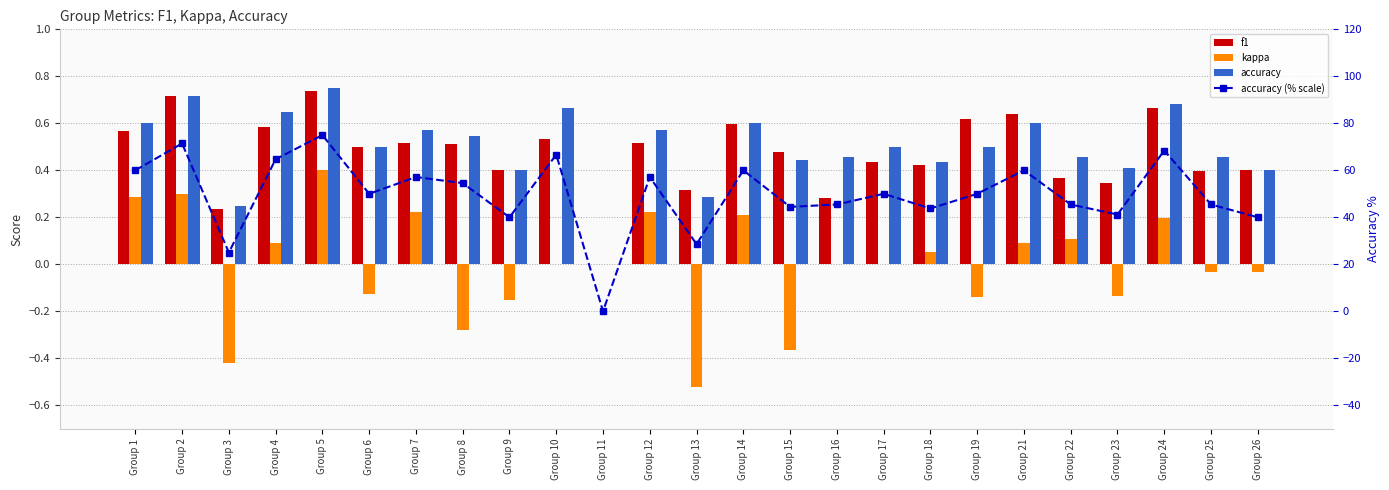

What is the difference between the maximum and minimum values in the kappa series?

0.9